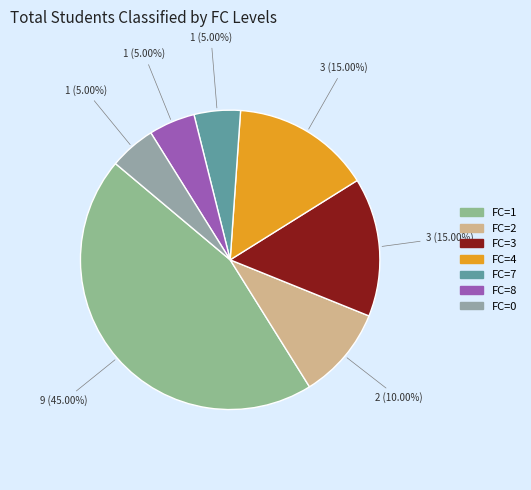

Count the number of slices in the pie.

7